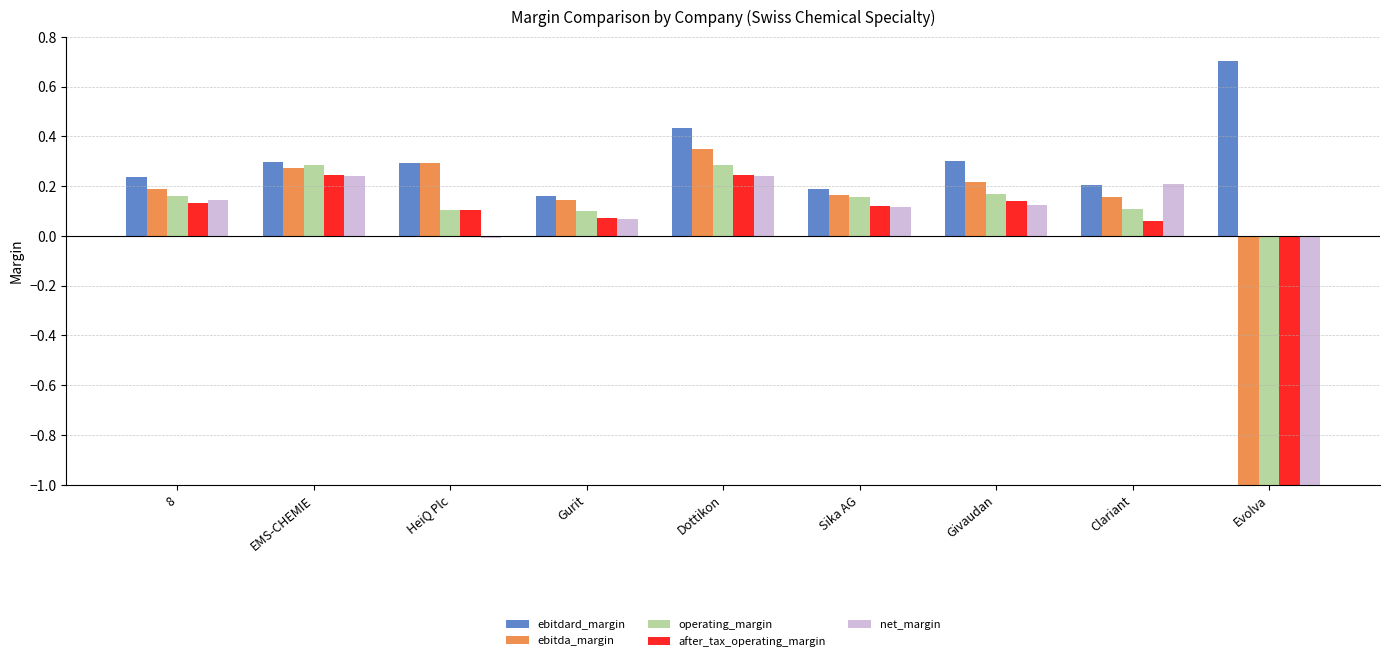

How many negative values does the after_tax_operating_margin series have?

1